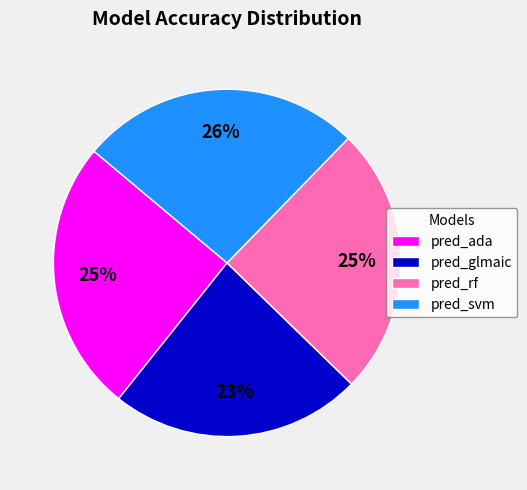

What is the largest slice in the pie chart?

pred_svm